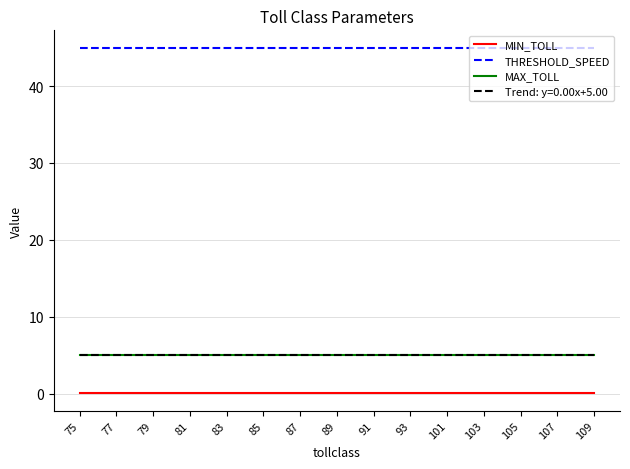

Does the chart display data point markers on the line(s)?

No